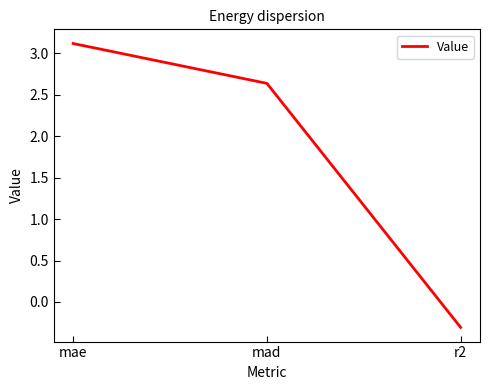

How many categories are shown in the chart?

3